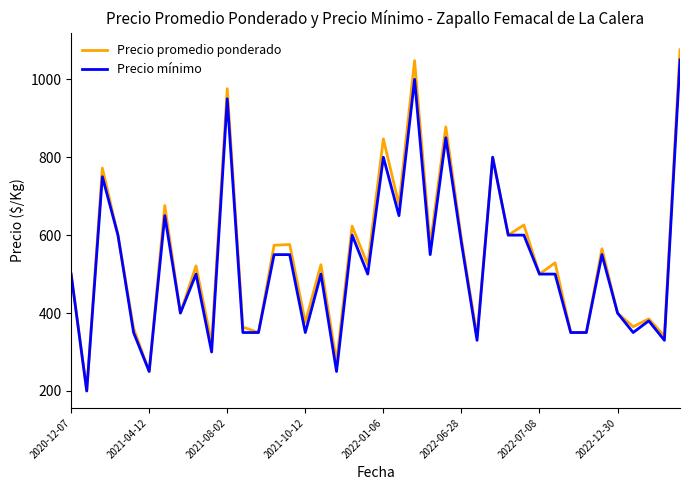

What is the lowest value of the Precio mínimo series?

200